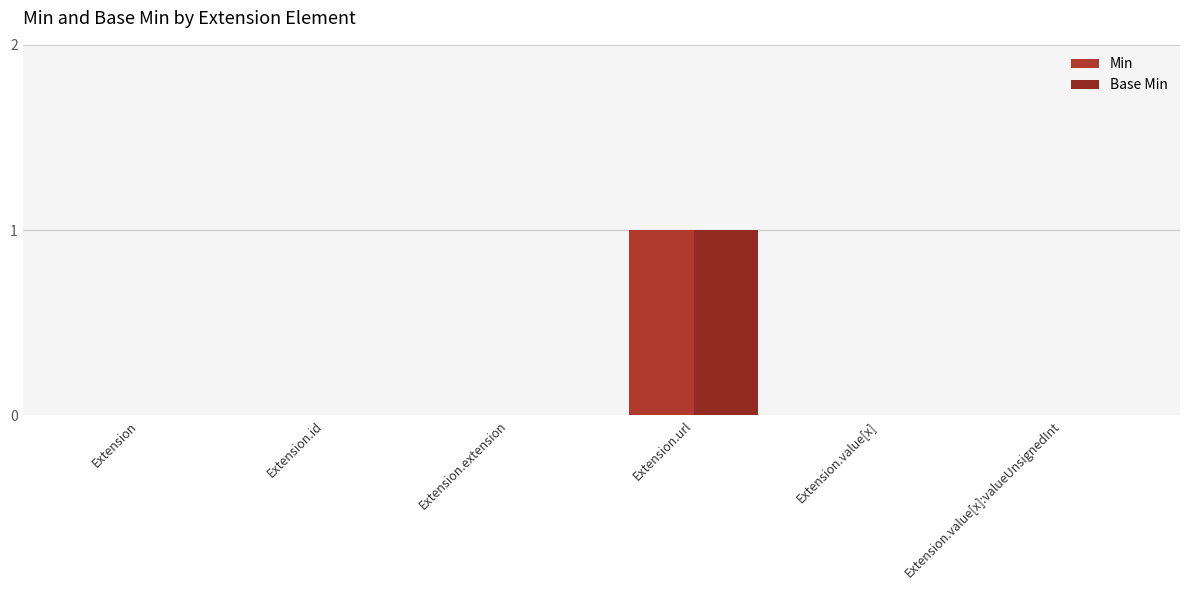

The value of Min at Extension.value[x] is 0. True or false?

True